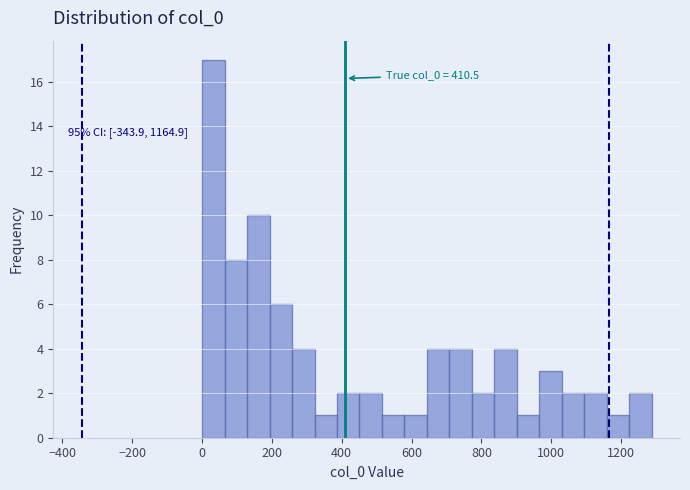

Read against the x-axis, roughly where is the centre of the tallest bar?

40